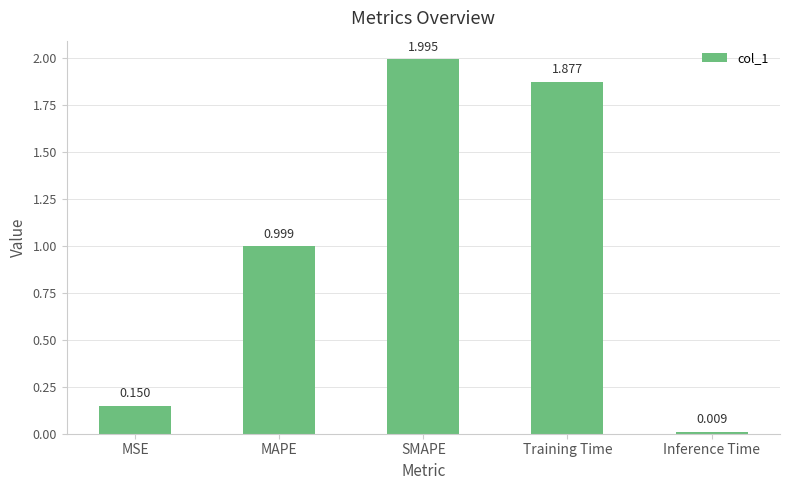

List the labels in order of value, largest first.

SMAPE, Training Time, MAPE, MSE, Inference Time